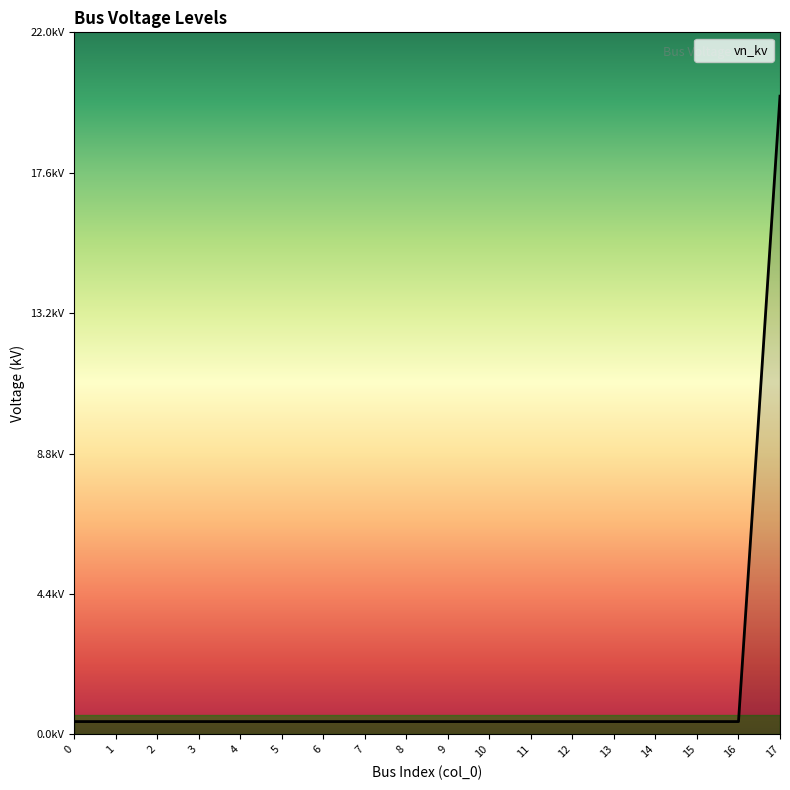

Reading left to right, what are all the values shown in this chart?

0.4	0.4	0.4	0.4	0.4	0.4	0.4	0.4	0.4	0.4	0.4	0.4	0.4	0.4	0.4	0.4	0.4	20.0